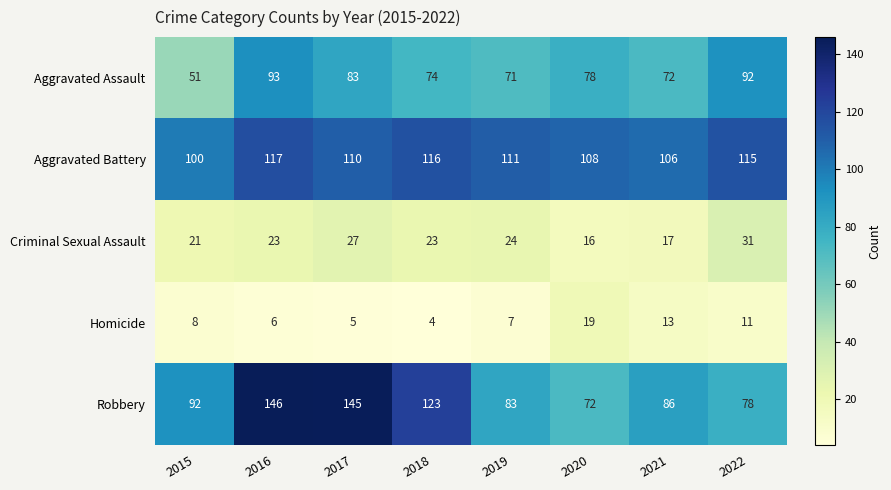

True or false: Aggravated Assault has a value of 83 at 2017.

True